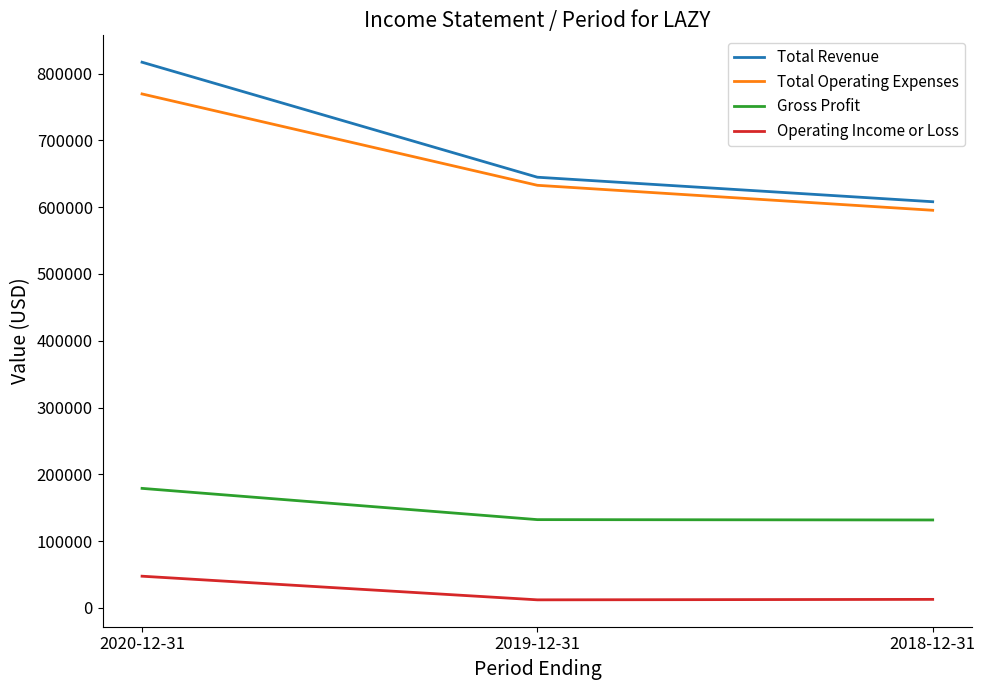

What is the smallest value displayed?

12100